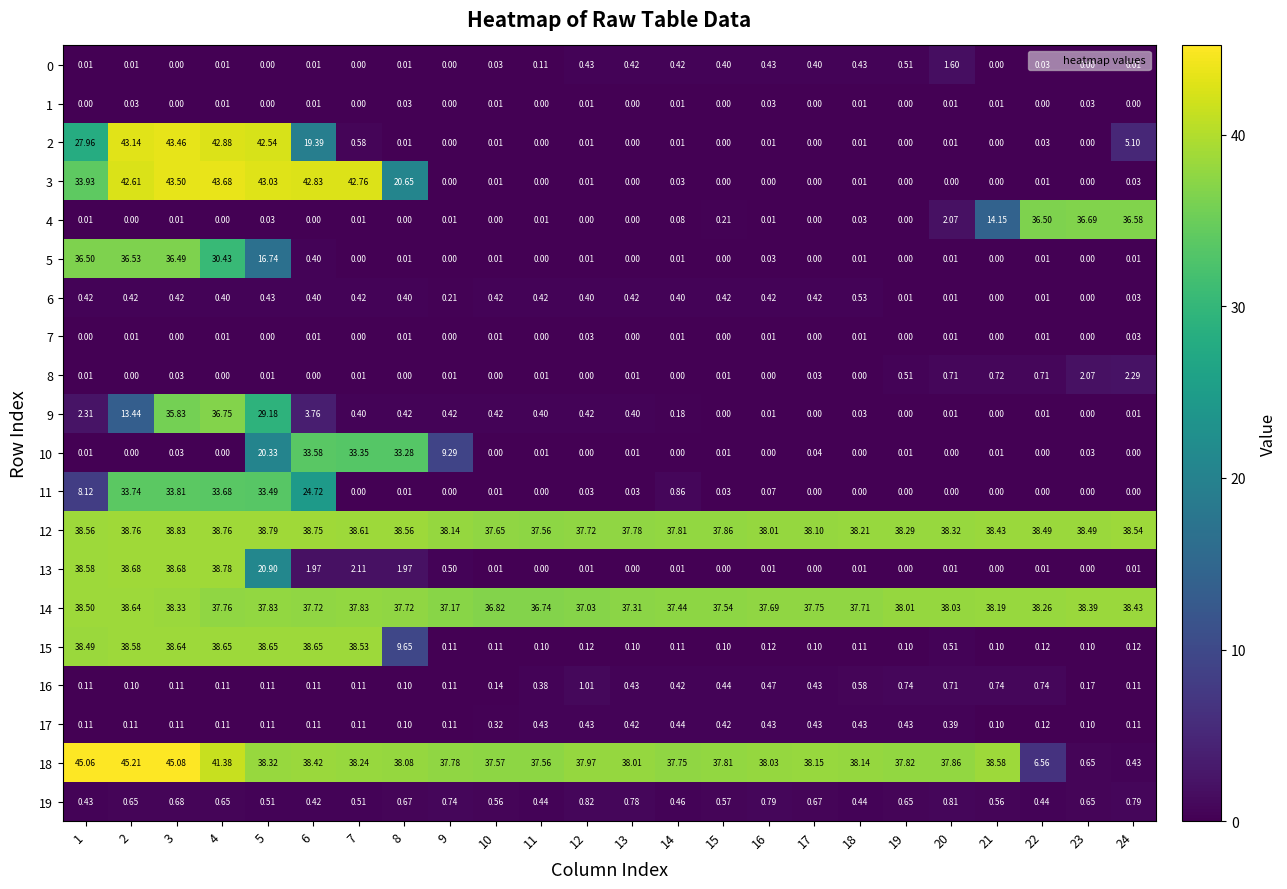

Is the value of 17 at 10 greater than the value of 18 at 21?

No